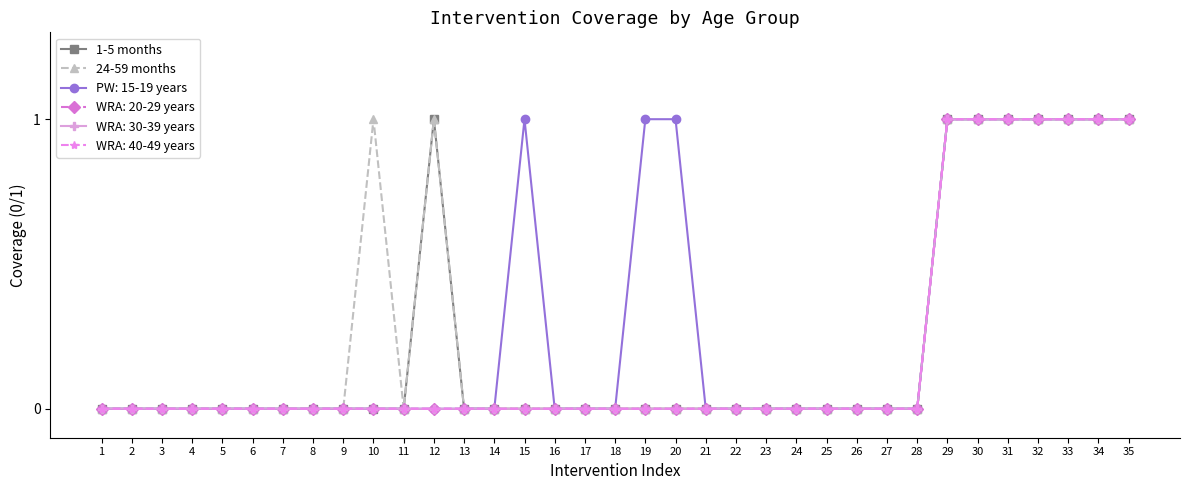

Does the chart have visible grid lines?

No